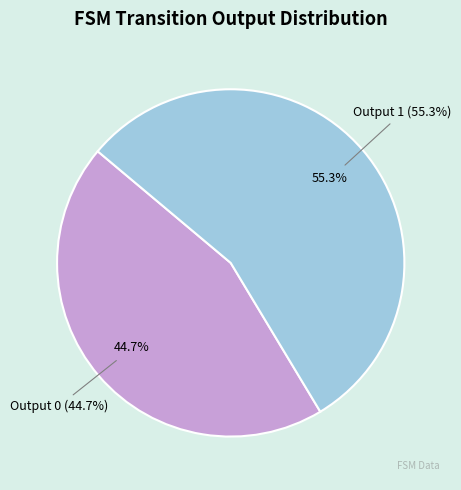

Which category has the smallest portion of the pie?

Output 0